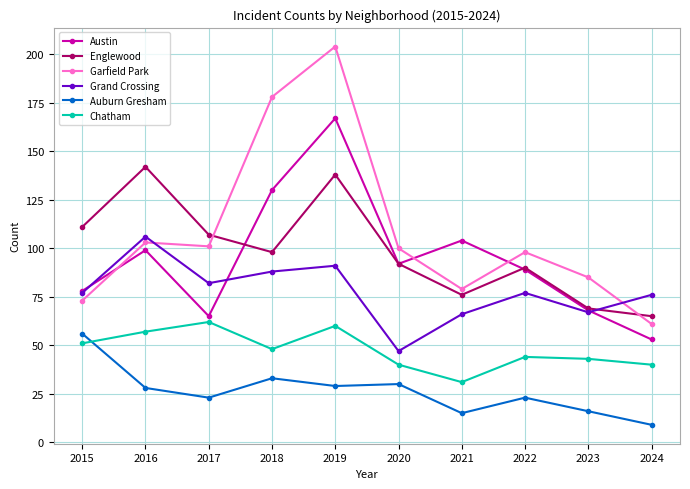

Reading right to left, transcribe all the data shown in this chart.

Austin: 2024=53	2023=68	2022=89	2021=104	2020=92	2019=167	2018=130	2017=65	2016=99	2015=78
Englewood: 2024=65	2023=69	2022=90	2021=76	2020=92	2019=138	2018=98	2017=107	2016=142	2015=111
Garfield Park: 2024=61	2023=85	2022=98	2021=79	2020=100	2019=204	2018=178	2017=101	2016=103	2015=73
Grand Crossing: 2024=76	2023=67	2022=77	2021=66	2020=47	2019=91	2018=88	2017=82	2016=106	2015=77
Auburn Gresham: 2024=9	2023=16	2022=23	2021=15	2020=30	2019=29	2018=33	2017=23	2016=28	2015=56
Chatham: 2024=40	2023=43	2022=44	2021=31	2020=40	2019=60	2018=48	2017=62	2016=57	2015=51